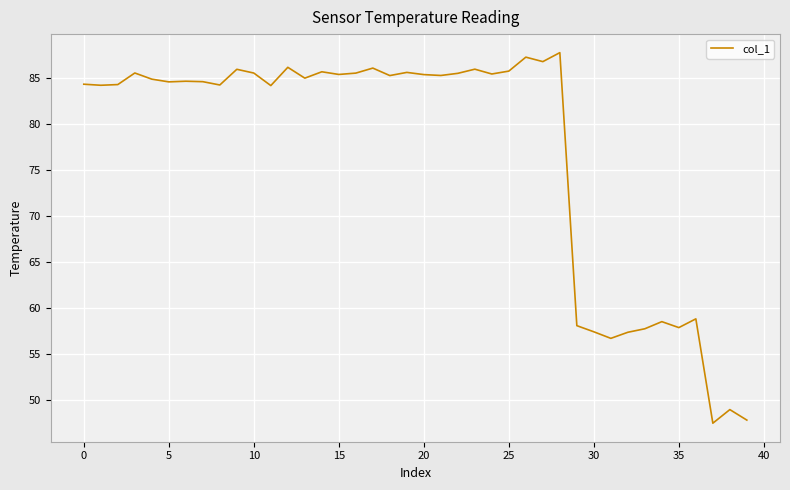

What is the smallest value displayed?

47.4